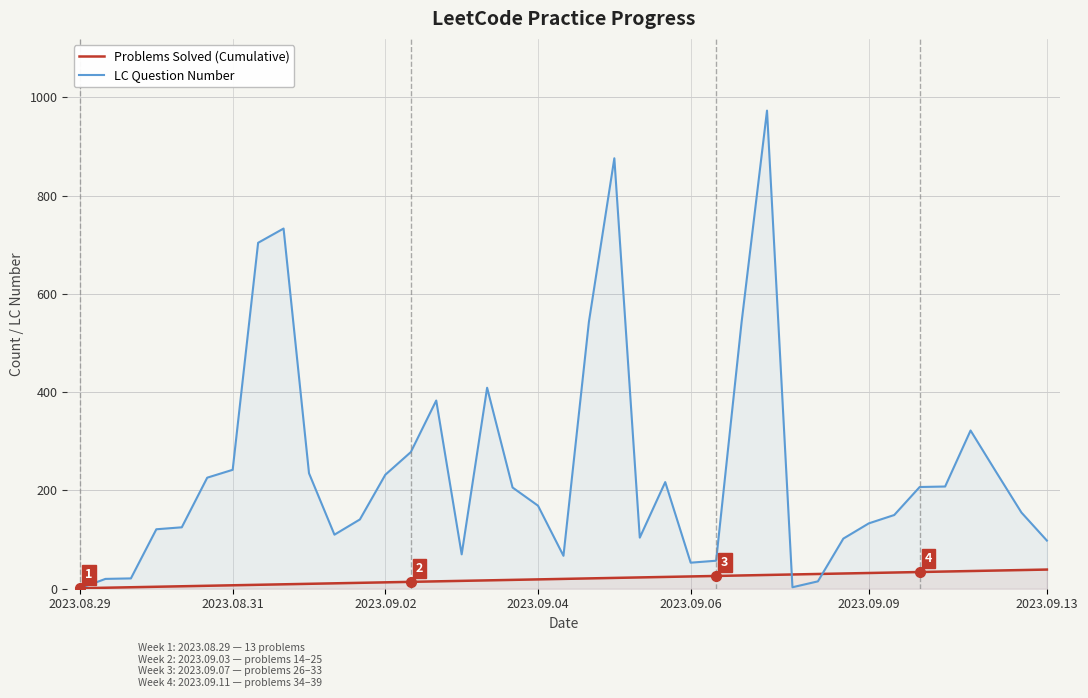

What is the label of the 38th point from the left?

37